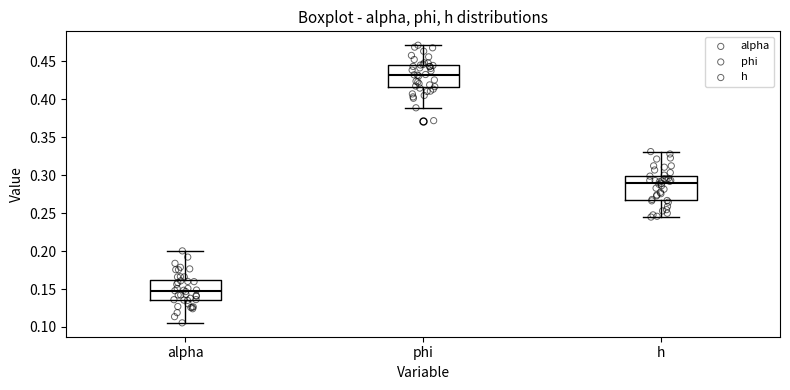

Which box has the lowest median line?

alpha